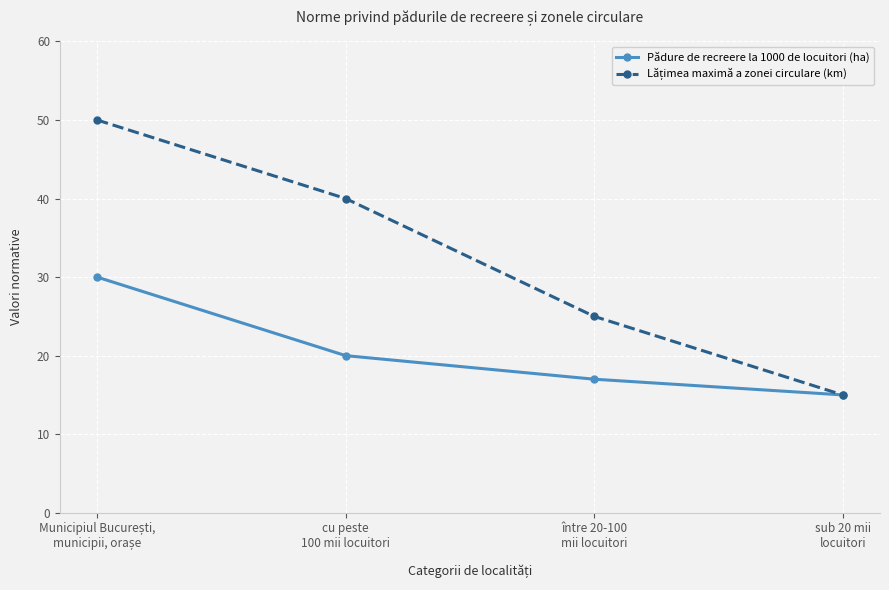

What is the sum of the Pădure de recreere la 1000 de locuitori (ha) values at între 20-100
mii locuitori and cu peste
100 mii locuitori?

37